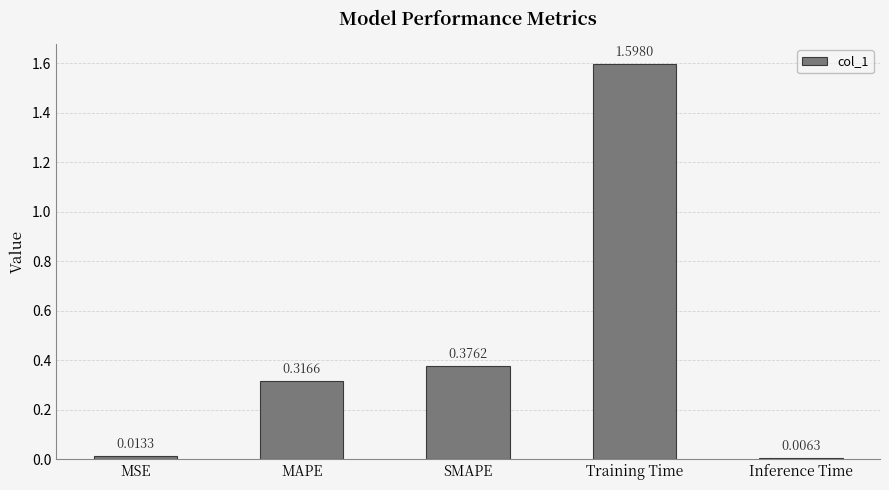

List the labels in order of value, largest first.

Training Time, SMAPE, MAPE, MSE, Inference Time